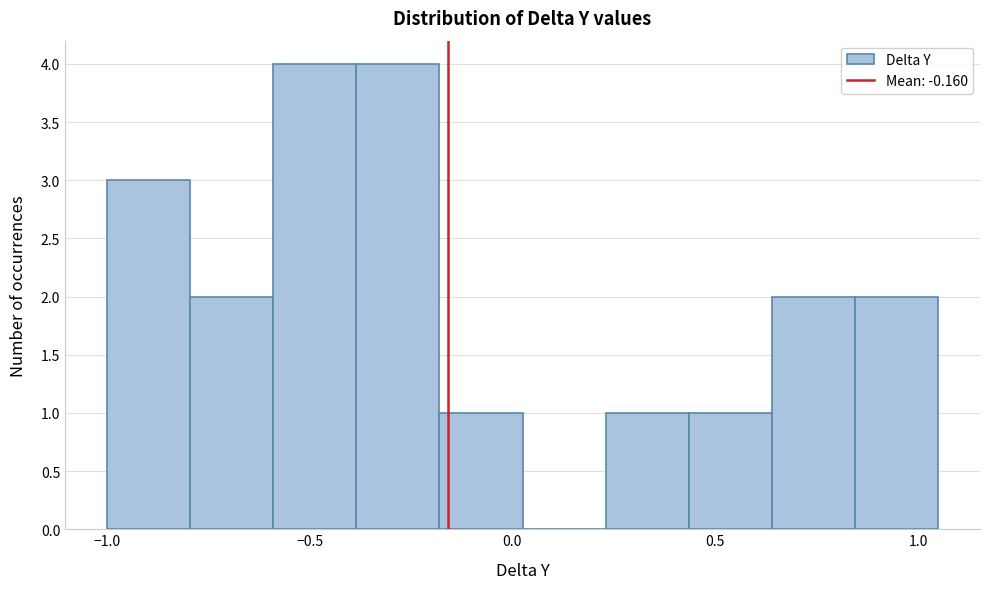

What is the height of the bar covering -0.180 to 0.025 on the x-axis? Neither the bar edges nor the heights are printed on the chart, so give them approximately, as read against the axes.

1